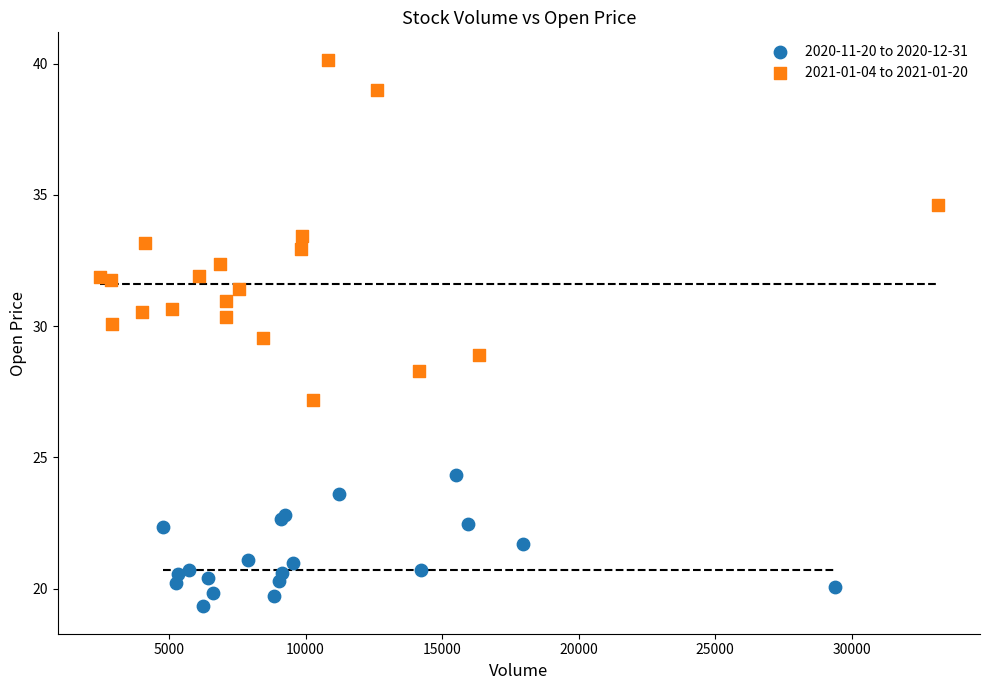

Which series has the widest spread of Y values?

2021-01-04 to 2021-01-20